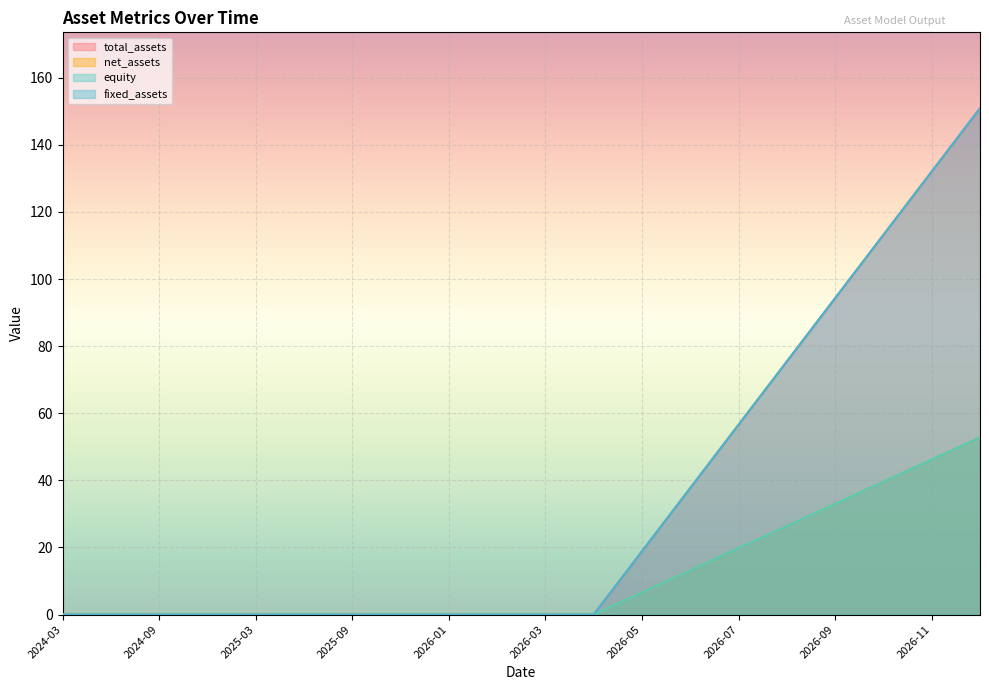

Does the chart display data point markers on the line(s)?

No